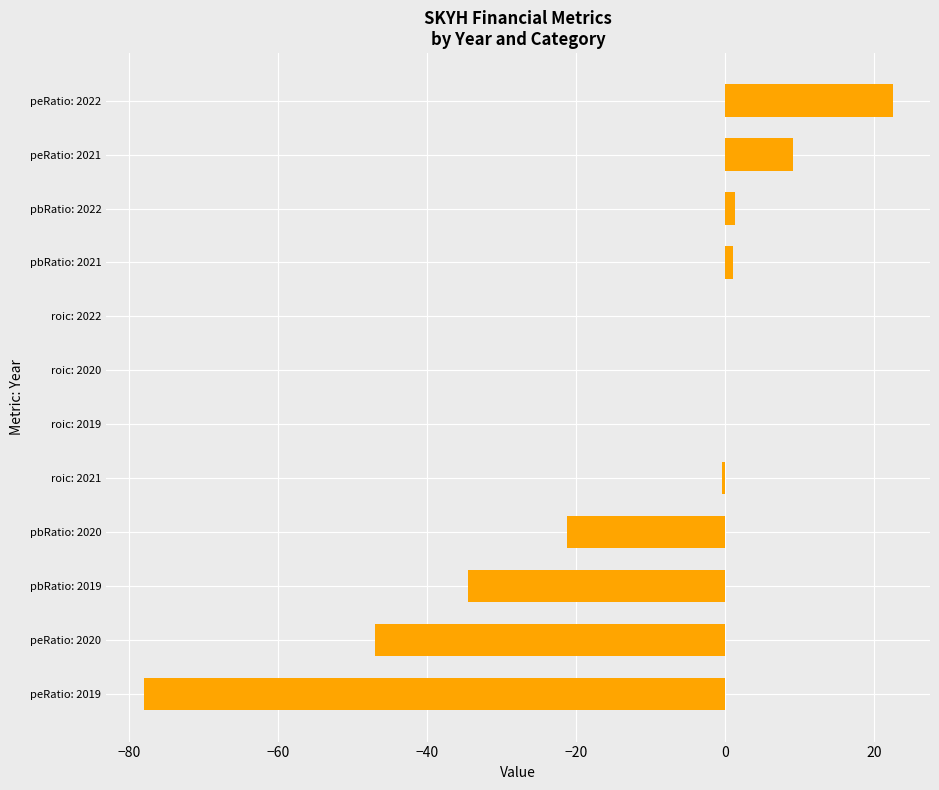

The value at peRatio: 2021 is 9.1. True or false?

True